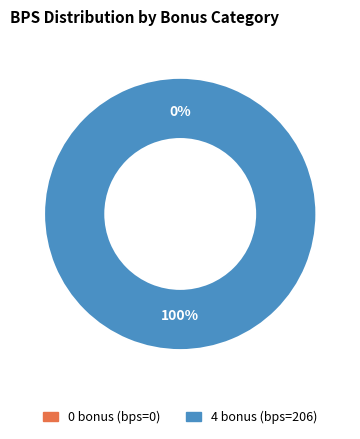

What is the largest slice in the pie chart?

4 bonus (bps=206)